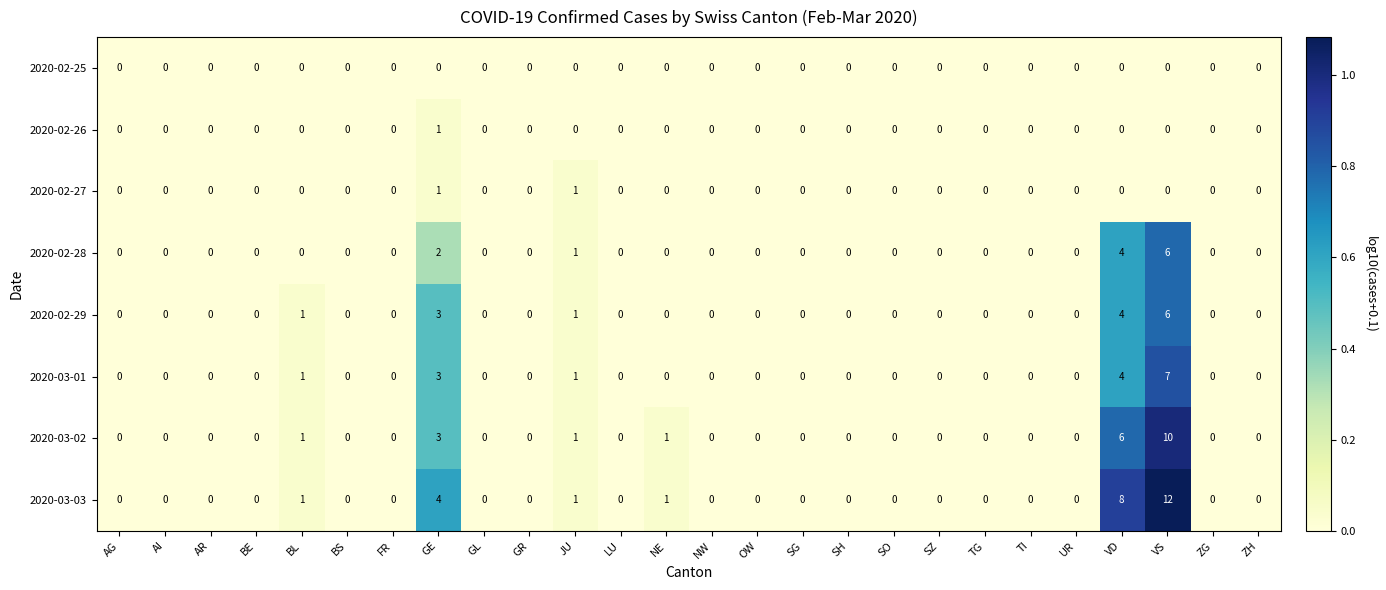

How many series are shown in this chart?

8